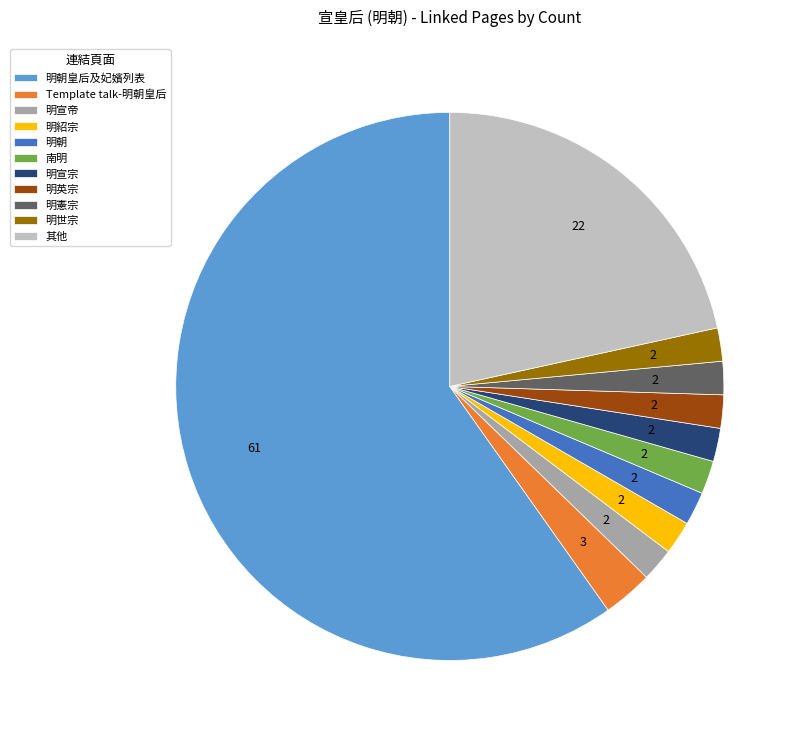

Combined, do 明宣宗 and 明朝 account for over 50%?

No